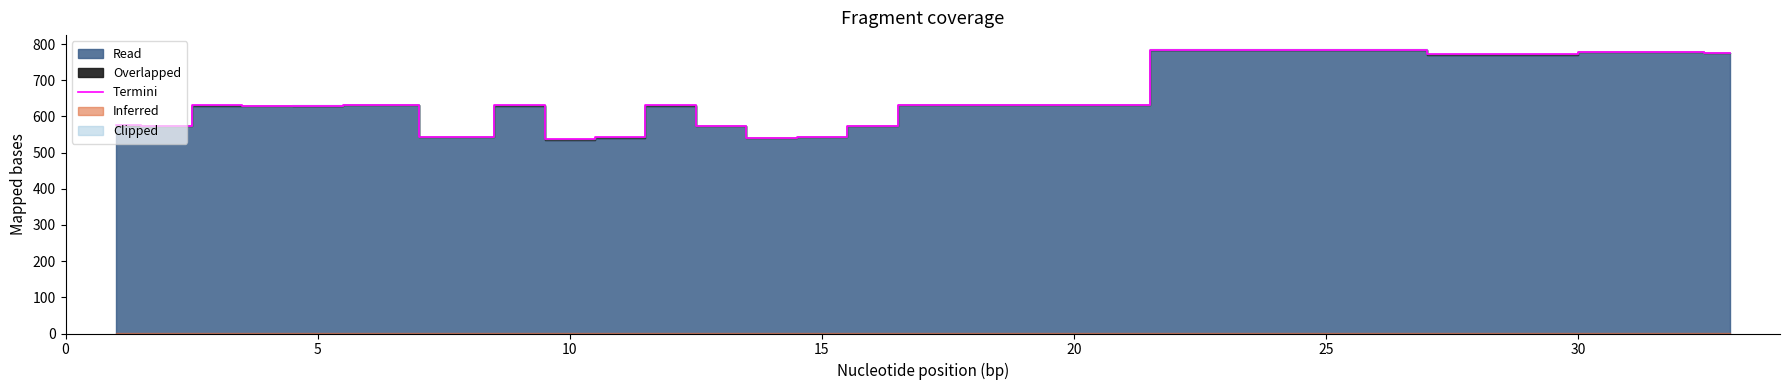

What is the minimum value for Termini?

536.7